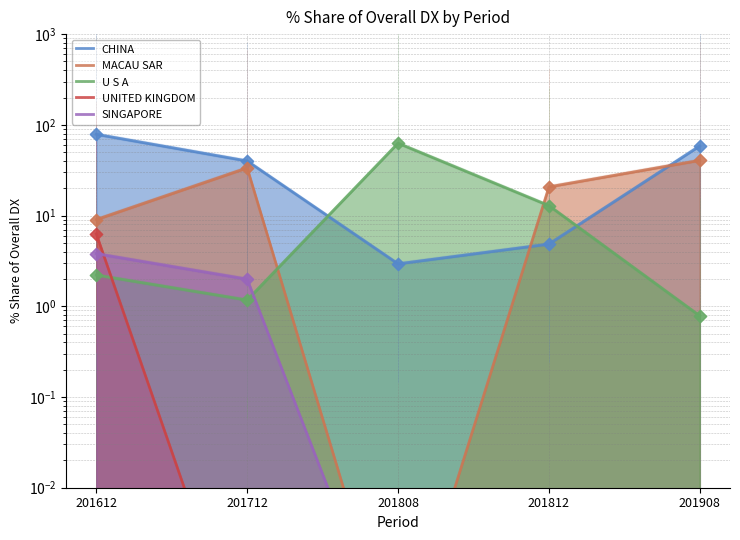

Which series reaches the maximum Y coordinate?

CHINA